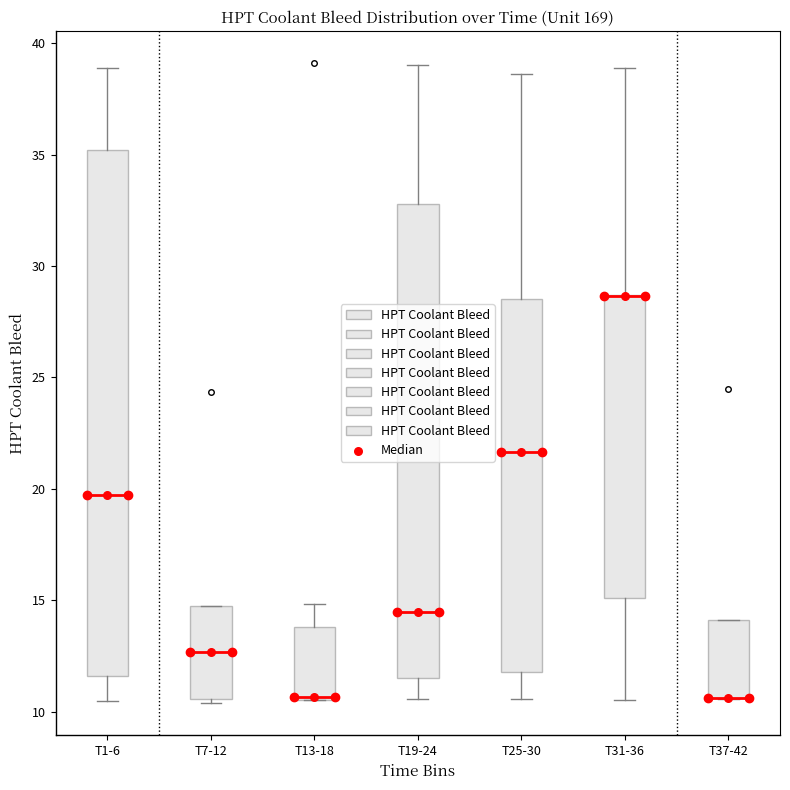

Which box is the tallest, from its lower edge to its upper edge?

T1-6